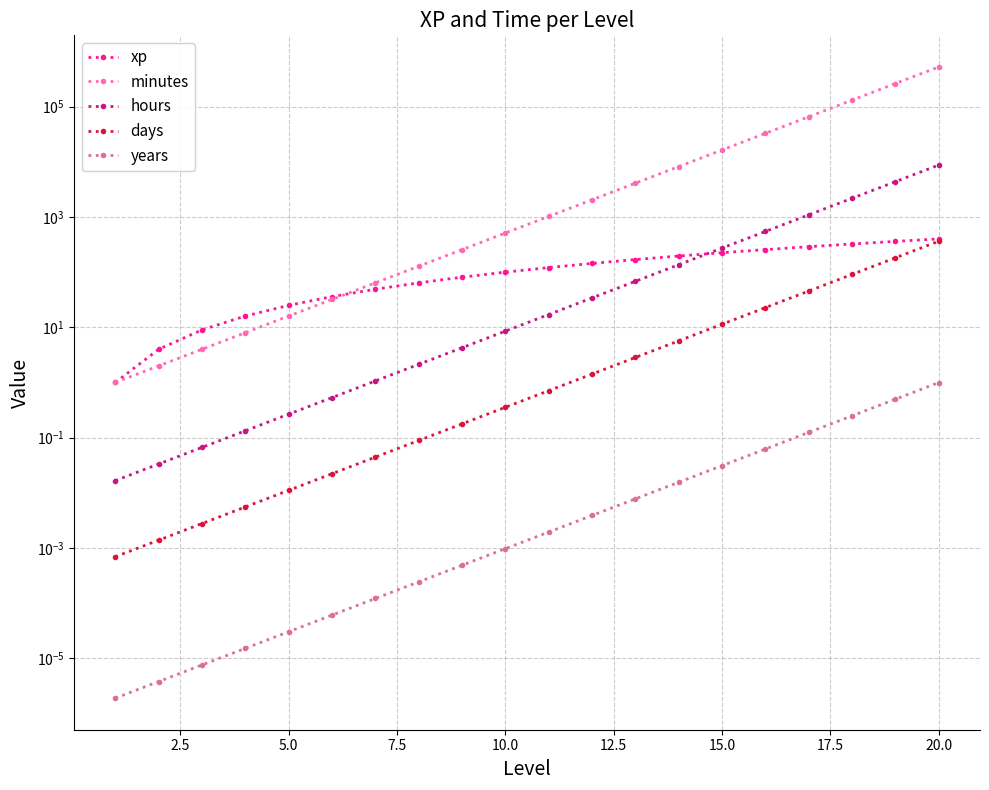

Does the chart have visible grid lines?

Yes